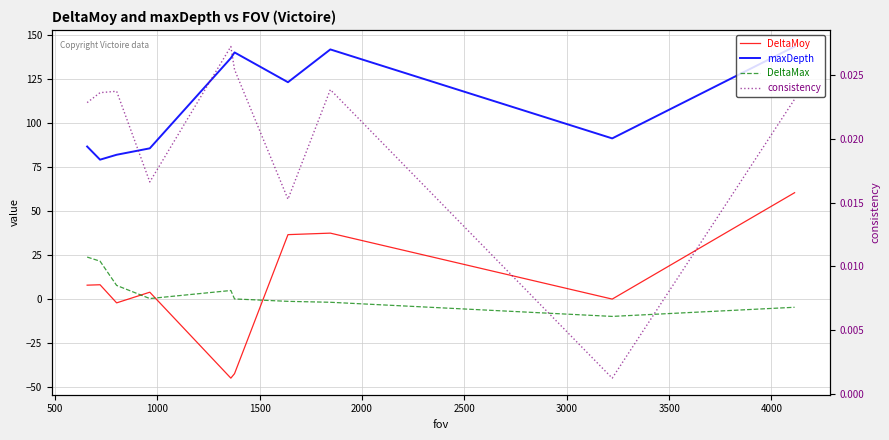

True or false: consistency and DeltaMax cross at least once.

True